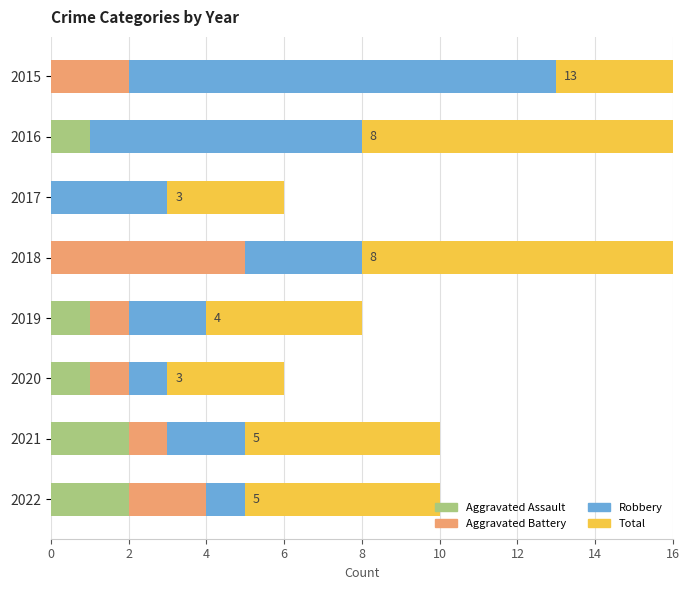

What is the maximum value for Robbery?

11